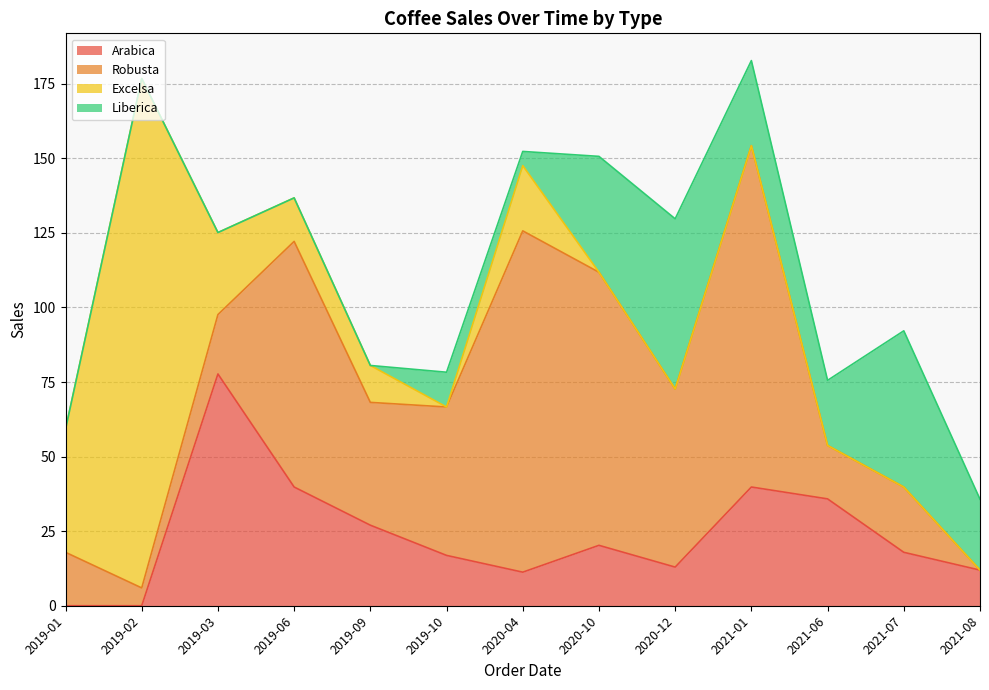

What is the label of the 12th point from the right?

2019-02